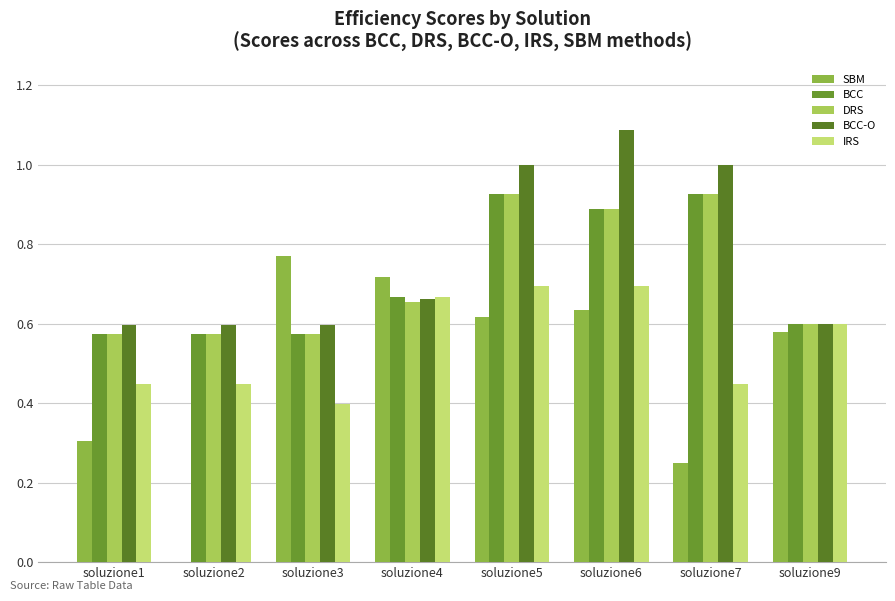

How many groups of bars are there?

8